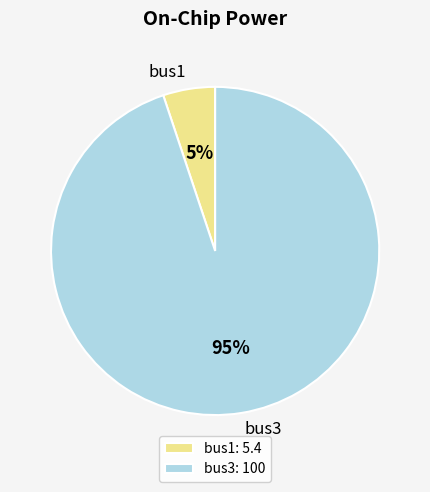

Between bus3 and bus1, which is larger?

bus3